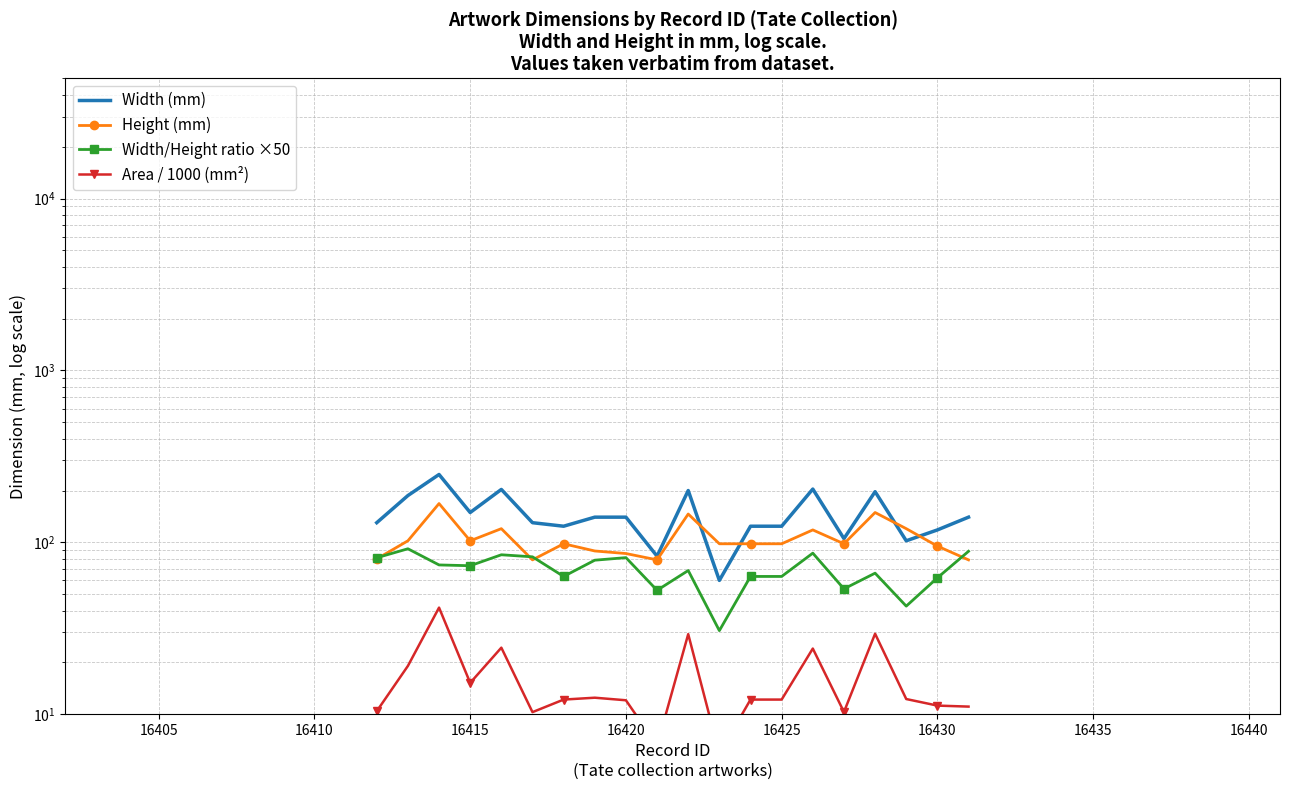

Reading left to right, list all the values displayed in this chart.

Width (mm): 130.0	187.0	248.0	149.0	203.0	130.0	124.0	140.0	140.0	83.0	200.0	60.0	124.0	124.0	204.0	105.0	197.0	102.0	118.0	140.0
Height (mm): 80.0	102.0	168.0	102.0	120.0	79.0	98.0	89.0	86.0	79.0	146.0	98.0	98.0	98.0	118.0	98.0	149.0	120.0	95.0	79.0
Width/Height ratio ×50: 81.2	91.7	73.8	73.0	84.6	82.3	63.3	78.7	81.4	52.5	68.5	30.6	63.3	63.3	86.4	53.6	66.1	42.5	62.1	88.6
Area / 1000 (mm²): 10.4	19.1	41.7	15.2	24.4	10.3	12.2	12.5	12.0	6.6	29.2	5.9	12.2	12.2	24.1	10.3	29.4	12.2	11.2	11.1